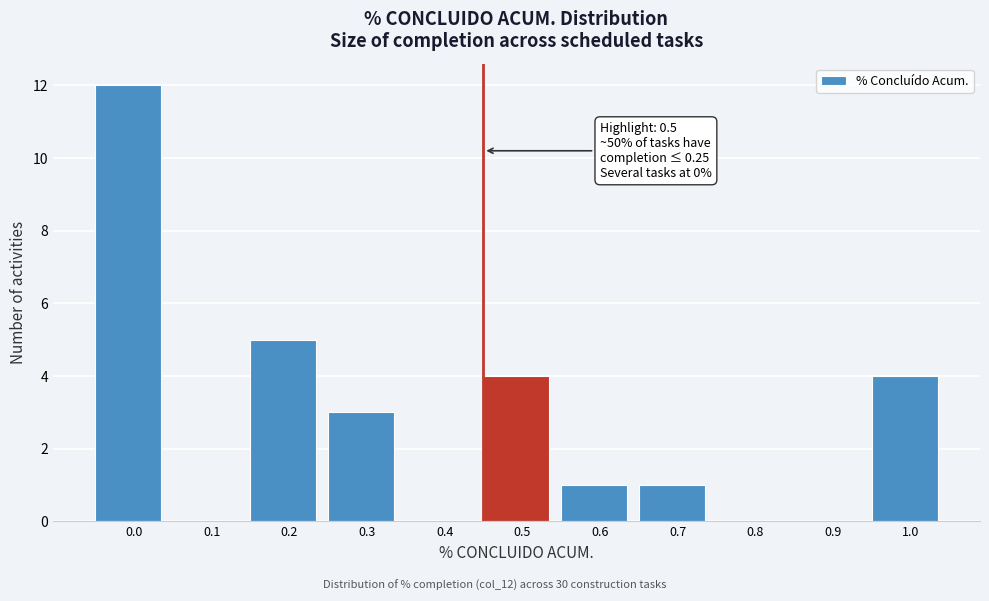

What is the change in value from 0.0 to 0.8?

-12